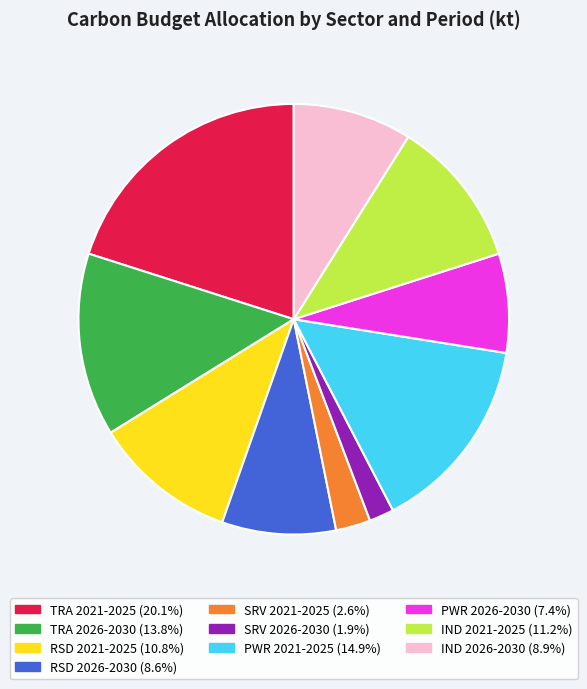

Is there any slice that represents more than half of the pie?

No